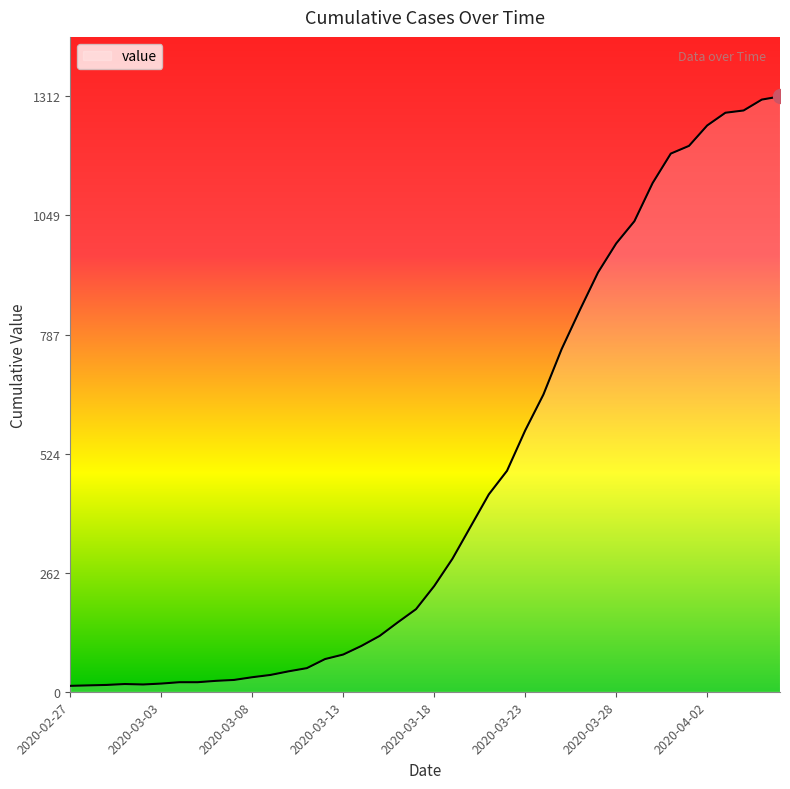

What is the maximum value shown in the chart?

1312